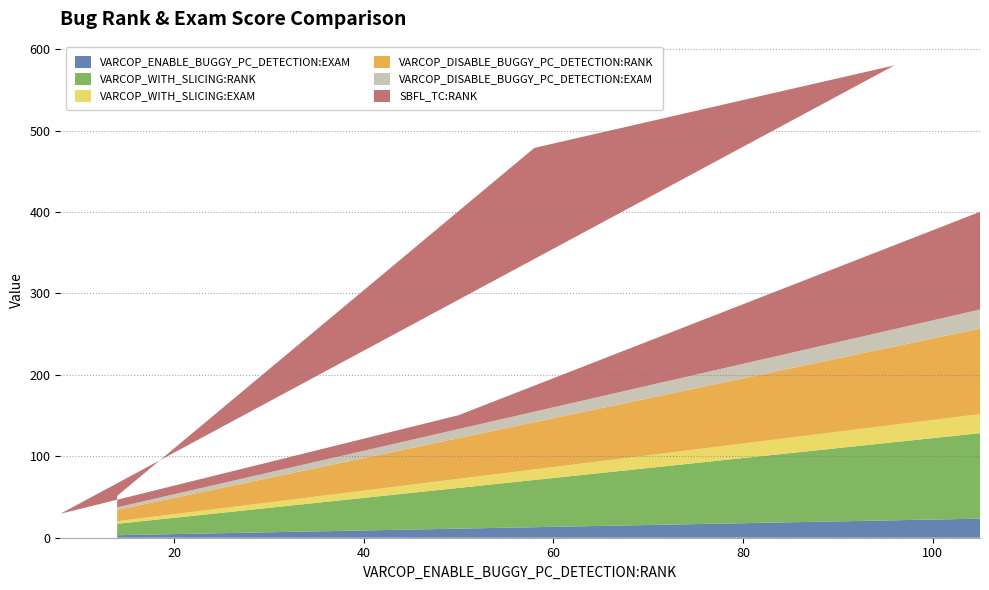

Does the chart have visible grid lines?

Yes